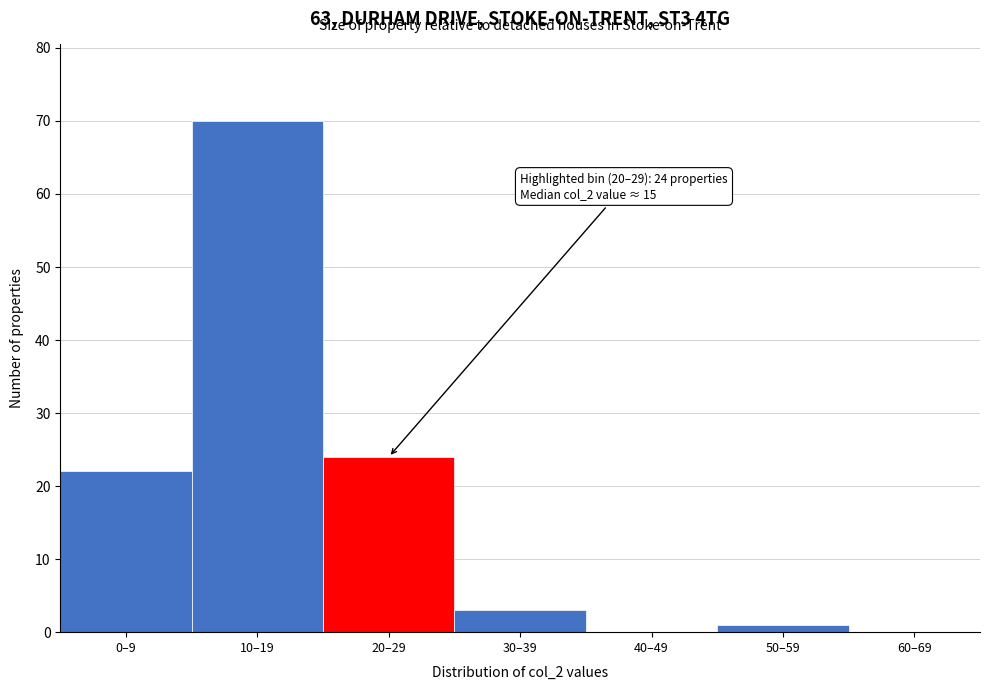

Reading left to right, list all the values displayed in this chart.

0–9=22	10–19=70	20–29=24	30–39=3	40–49=0	50–59=1	60–69=0